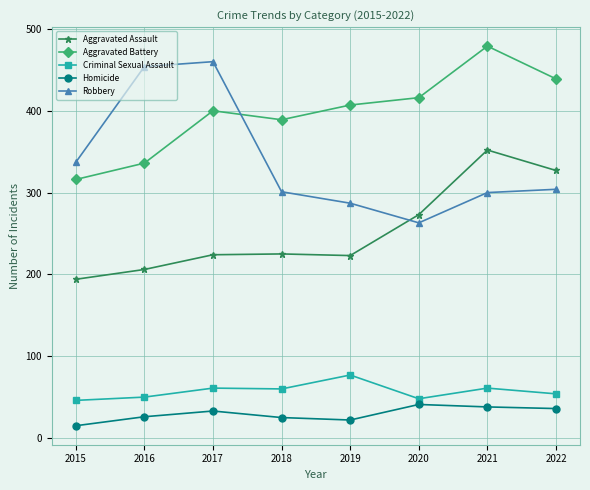

At 2015, list the series in order from smallest to largest.

Homicide, Criminal Sexual Assault, Aggravated Assault, Aggravated Battery, Robbery